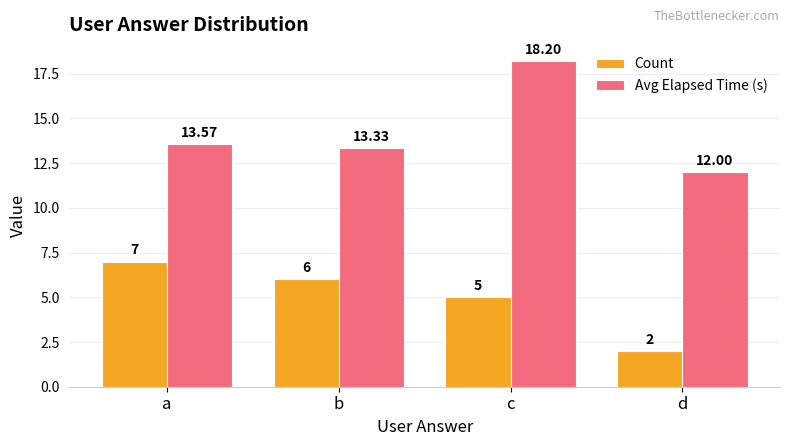

Reading left to right, transcribe all the data shown in this chart.

Count: 7.0	6.0	5.0	2.0
Avg Elapsed Time (s): 13.6	13.3	18.2	12.0